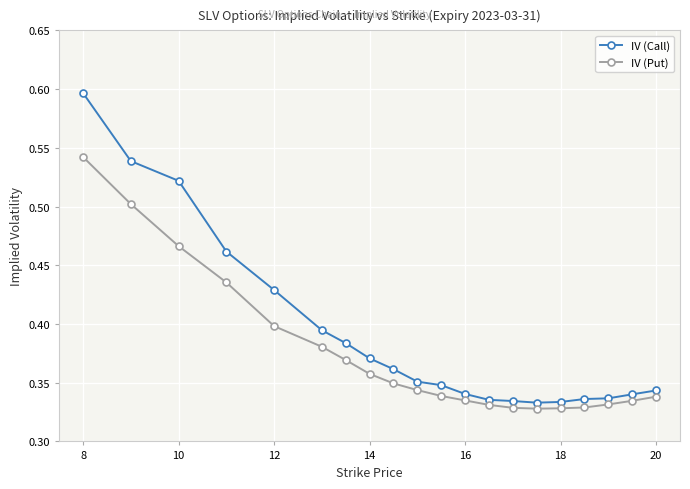

List the series in order of their peak value, highest first.

IV (Call), IV (Put)